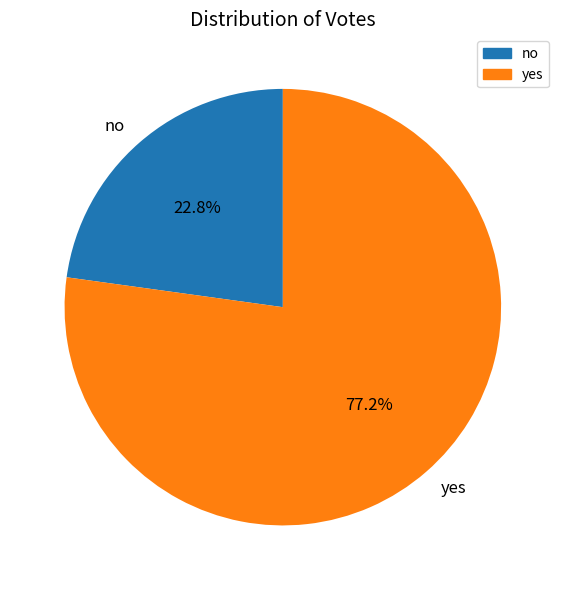

Which category has the smallest portion of the pie?

no